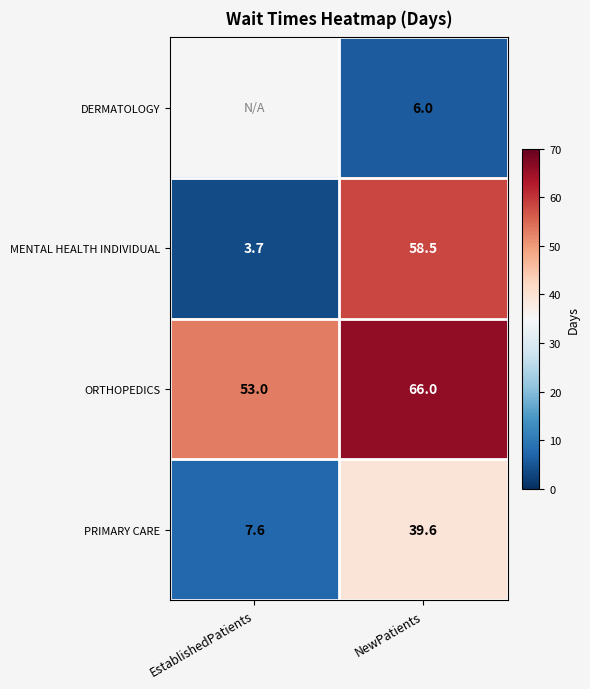

Rank the categories by PRIMARY CARE value from lowest to highest.

EstablishedPatients, NewPatients